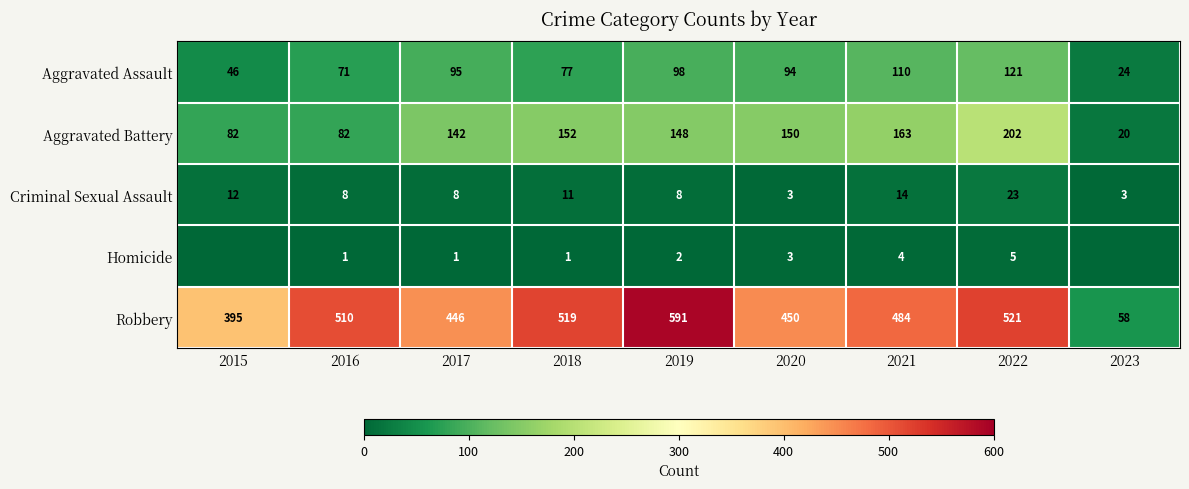

What is the difference between the maximum and minimum values in the Robbery series?

533